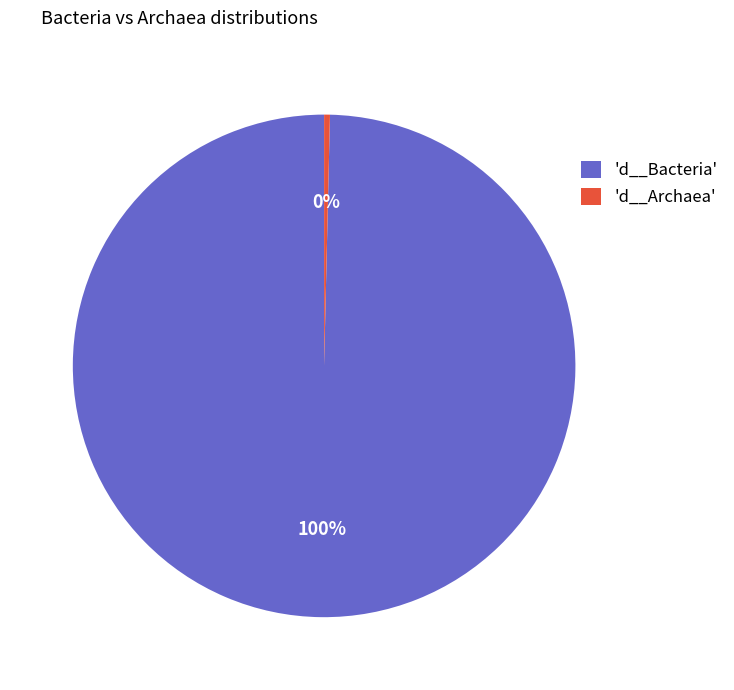

What is the smallest slice in the pie chart?

'd__Archaea'